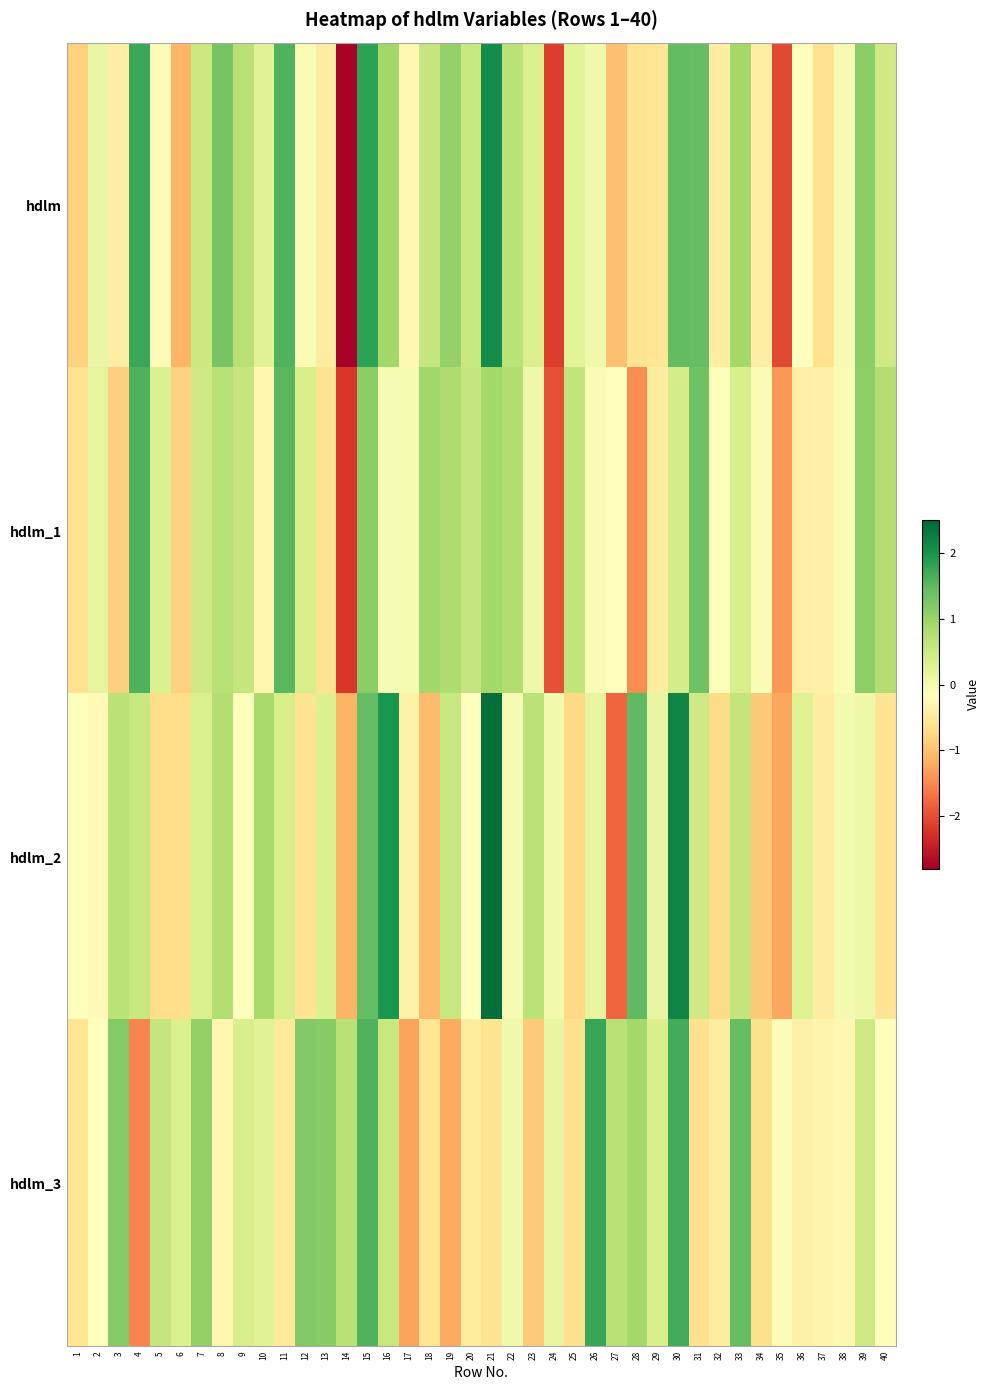

What is the difference between the highest and lowest values at 4?

3.3